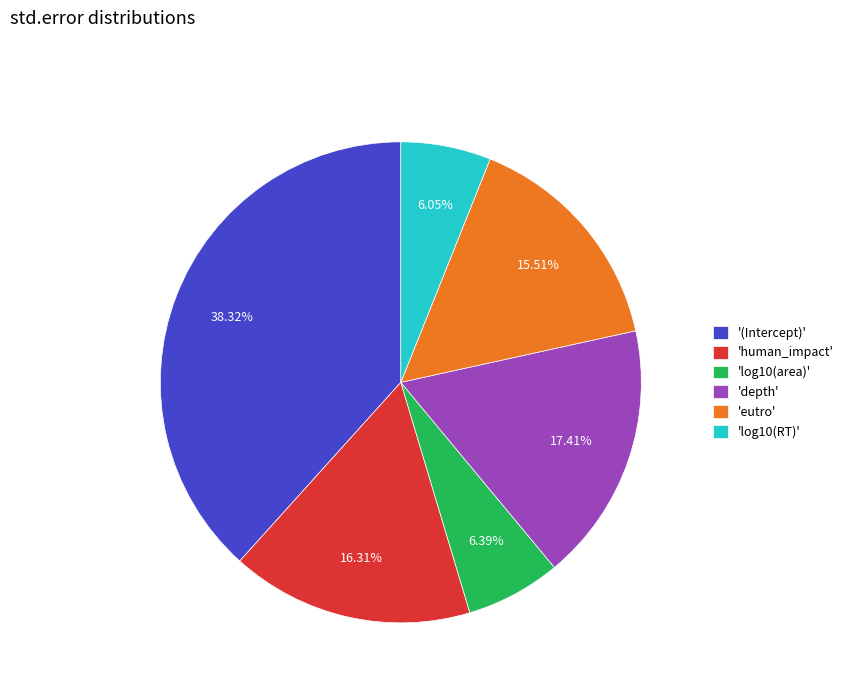

What is the largest slice in the pie chart?

'(Intercept)'